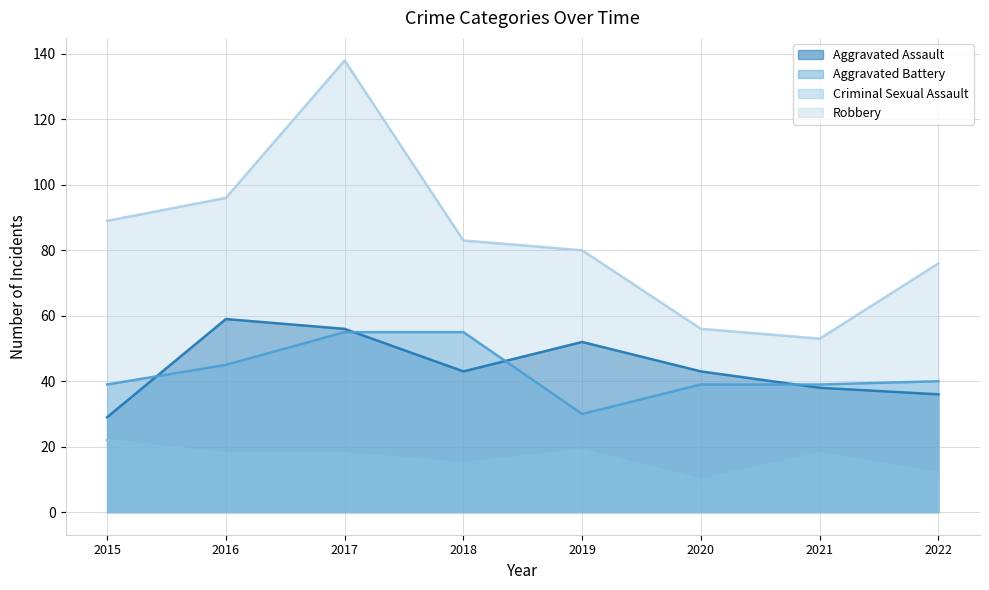

True or false: Robbery has more than 2 interior local peaks.

False